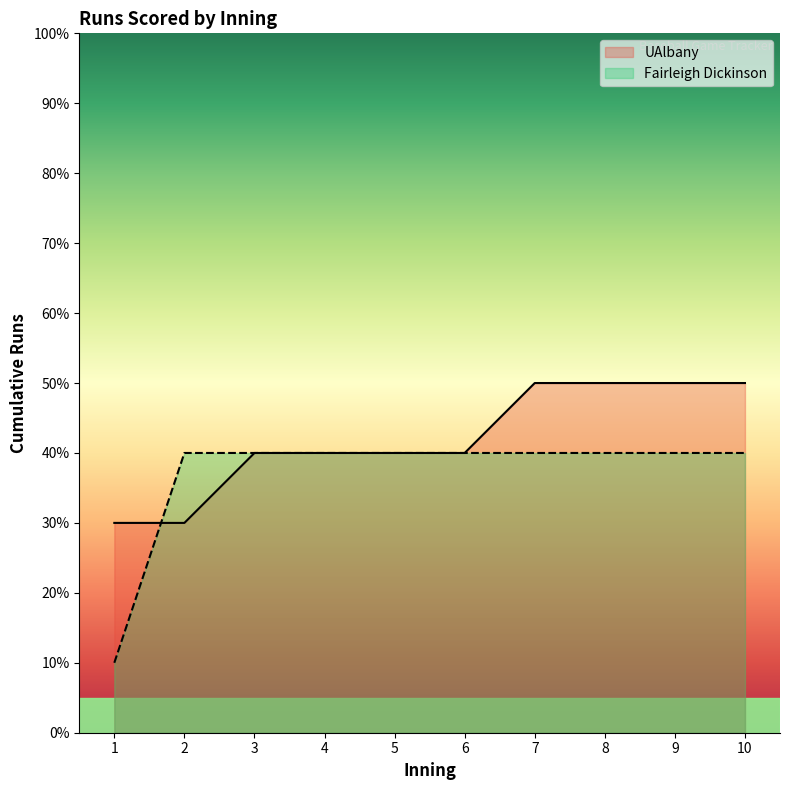

What are all the series names shown in the legend?

UAlbany, Fairleigh Dickinson